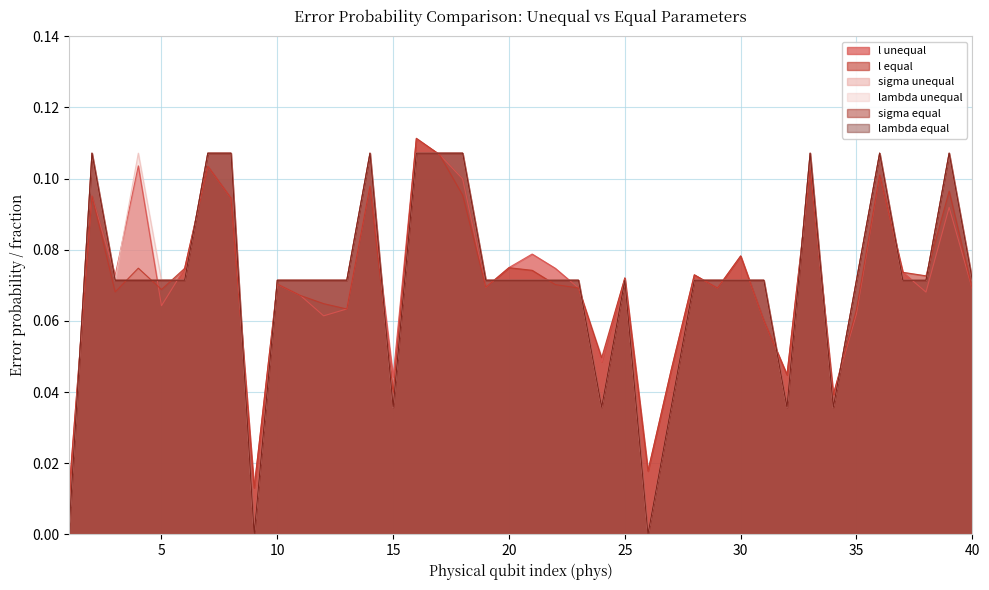

Which series has the largest total across all categories?

lambda unequal